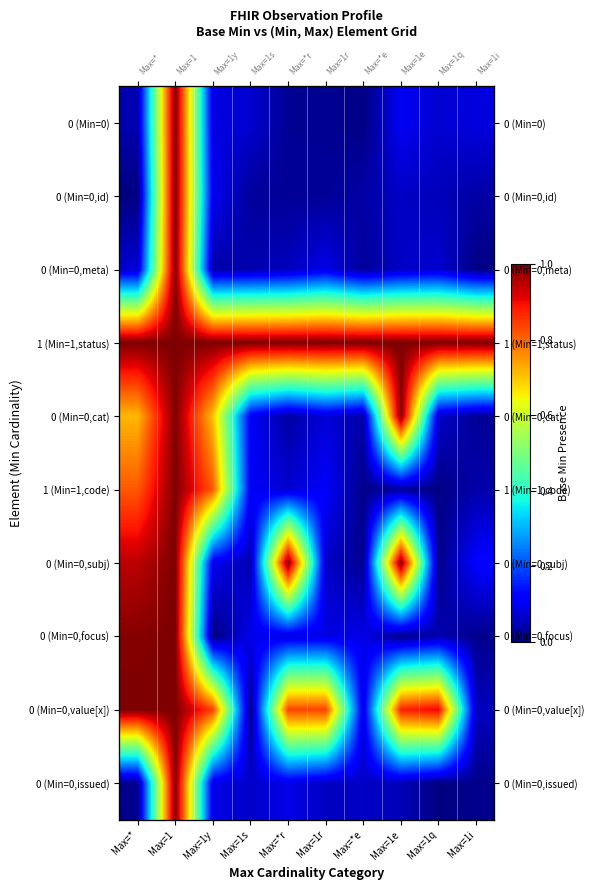

At how many categories does at least one series exceed 0?

10